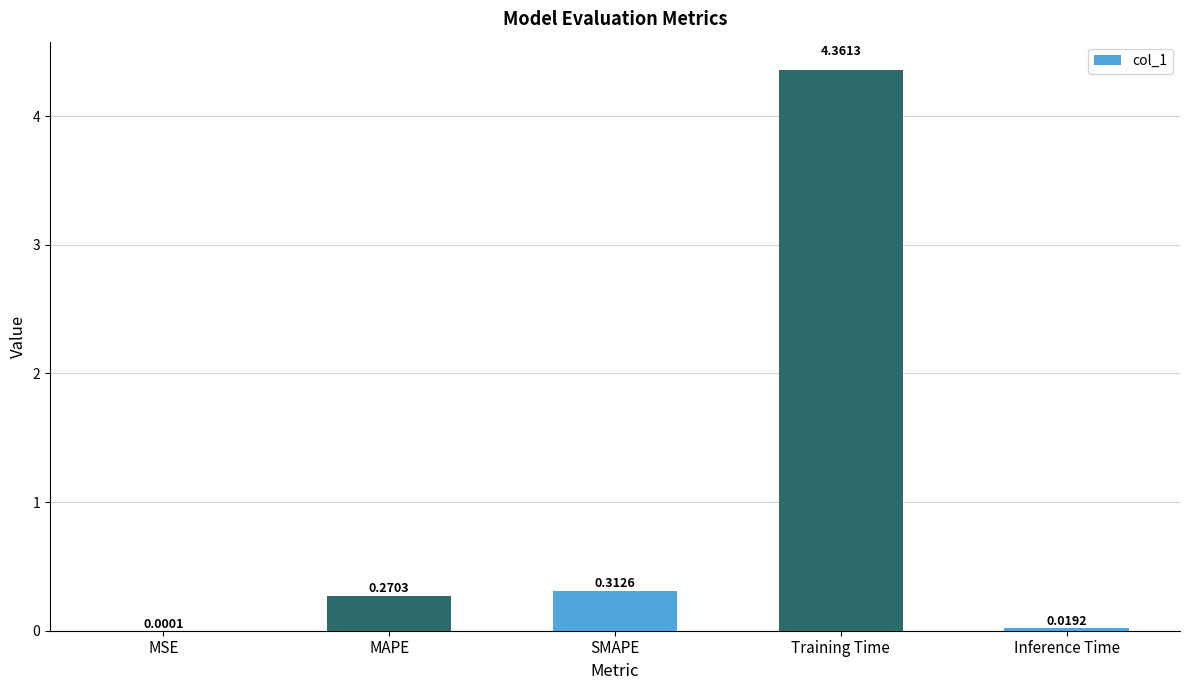

Are the bars horizontal?

No